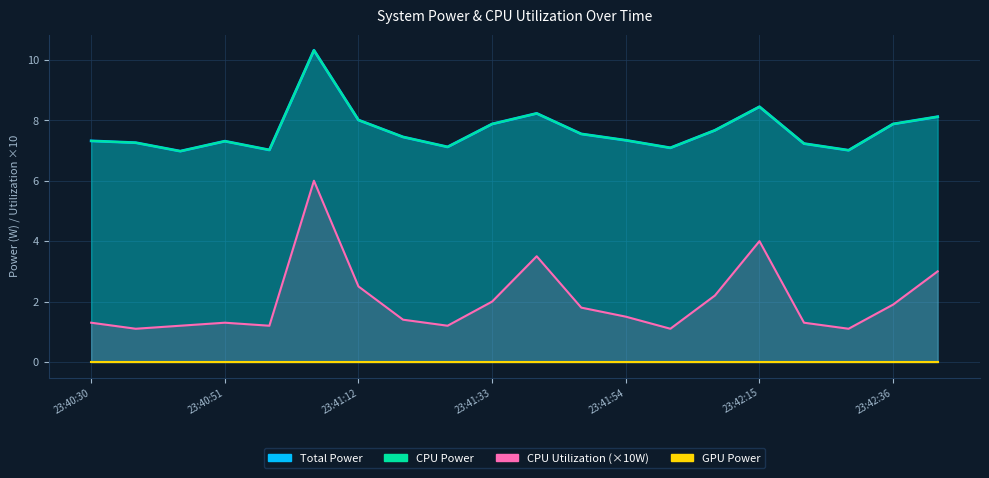

True or false: CPU Power and CPU Utilization intersect in this chart.

False